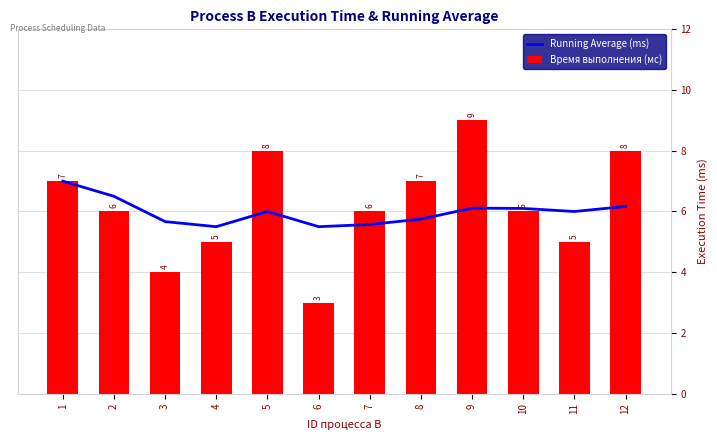

What is the sum of all Running Average (ms) values?

71.9